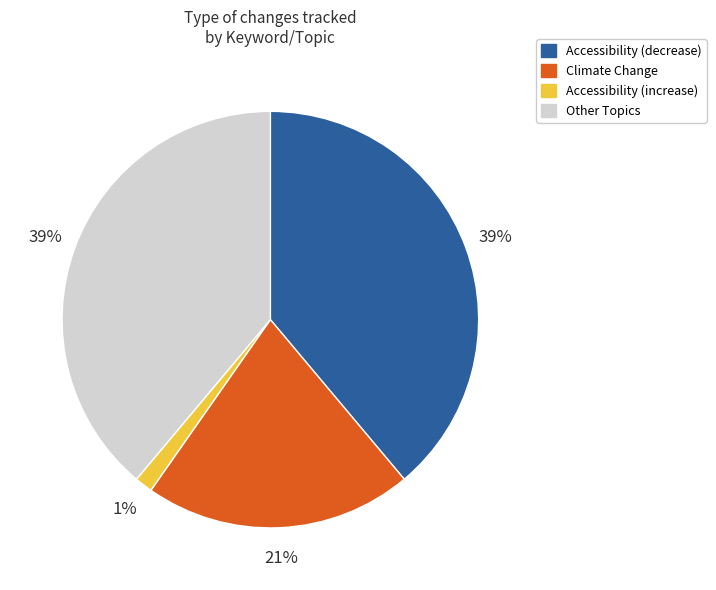

Is Climate Change the majority of the pie?

No